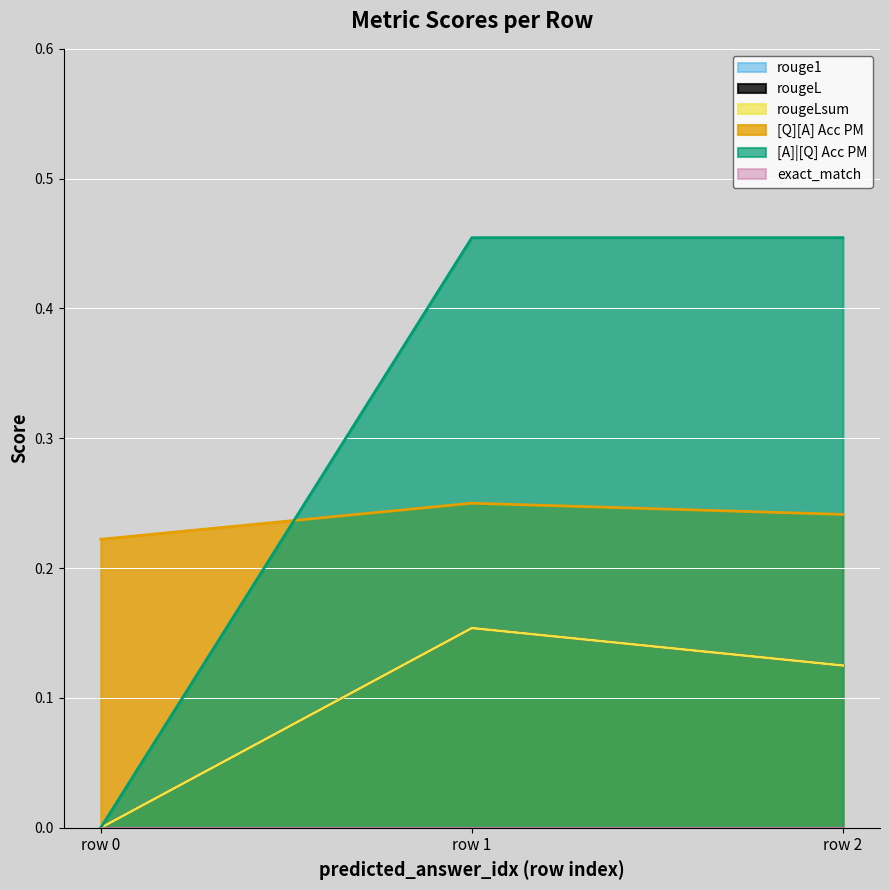

Rank the series at 0 from highest to lowest value.

[Q][A] Acc PM, rouge1, rougeL, rougeLsum, [A]|[Q] Acc PM